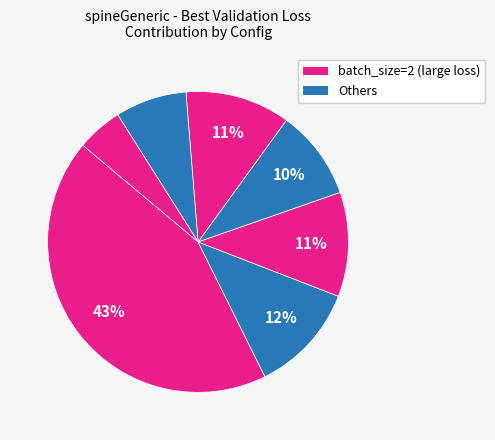

How many segments does this pie chart have?

7